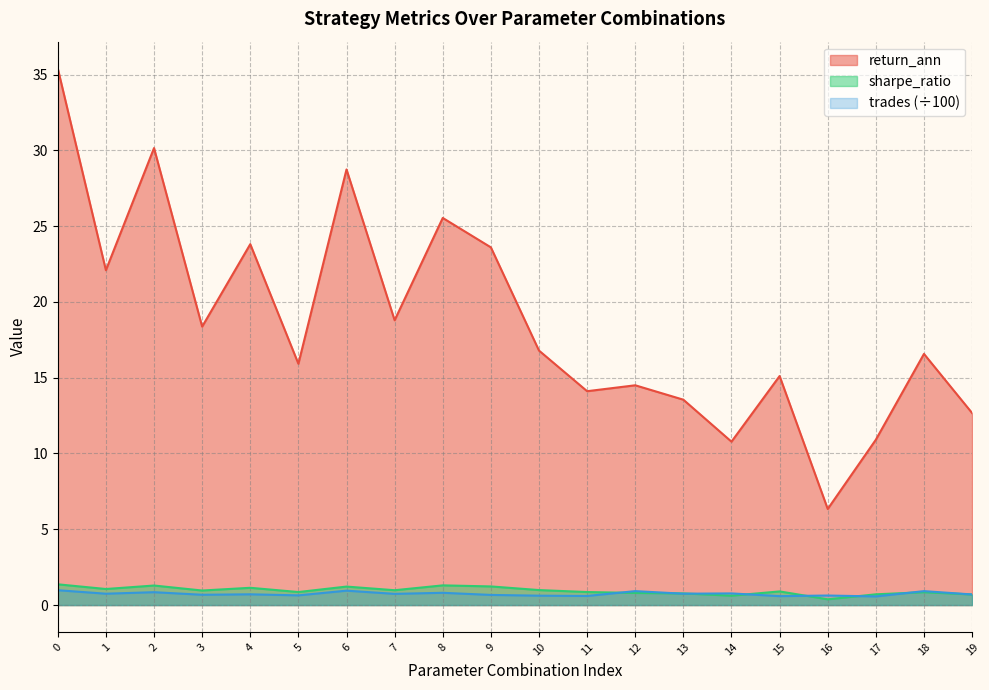

The value of trades at 15 is 0.6. True or false?

True